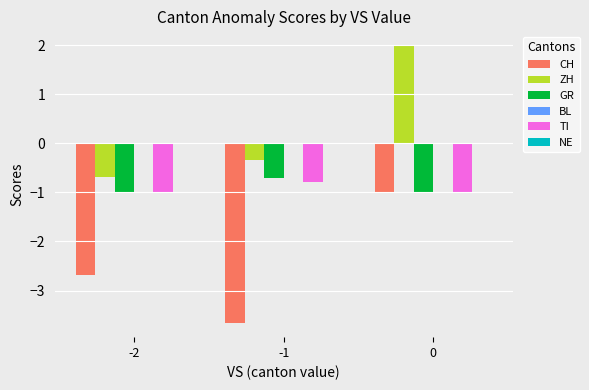

Reading left to right, what are all the values shown in this chart?

CH: -2=-2.7	-1=-3.7	0=-1.0
ZH: -2=-0.7	-1=-0.3	0=2.0
GR: -2=-1.0	-1=-0.7	0=-1.0
TI: -2=-1.0	-1=-0.8	0=-1.0